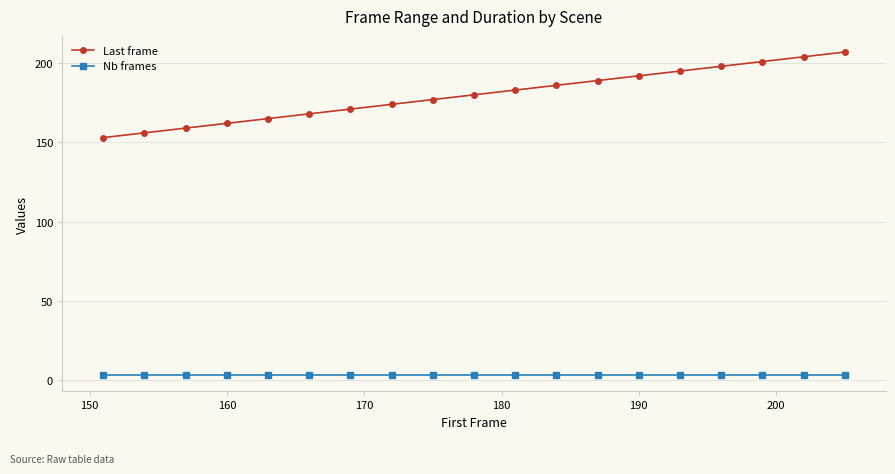

What is the difference between the maximum and second lowest values in the Last frame series?

51